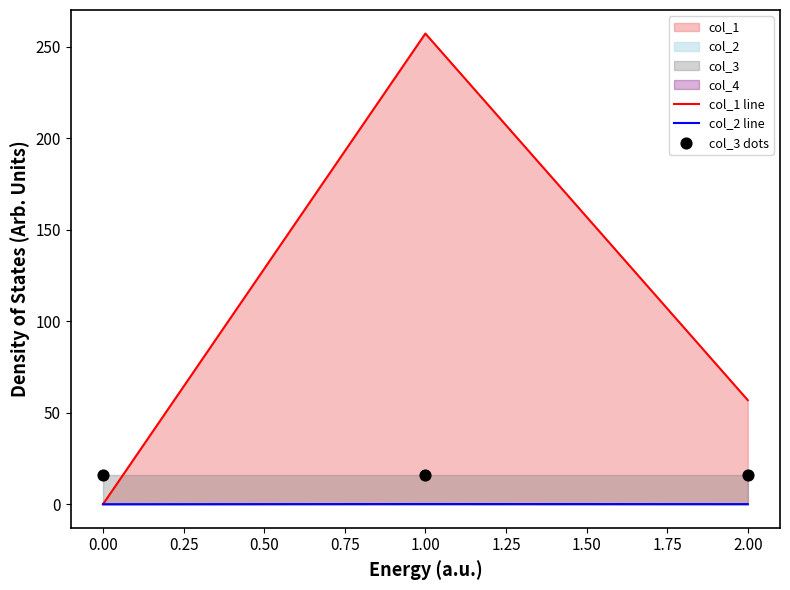

Which series contains the highest Y value?

col_1 line